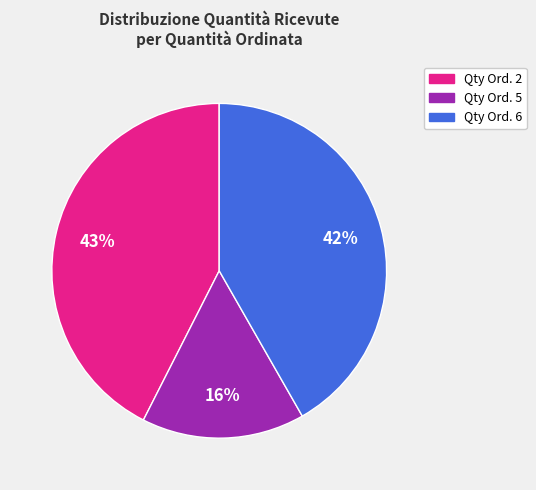

To the nearest percent, what is the difference between the largest and smallest slice percentages?

27%